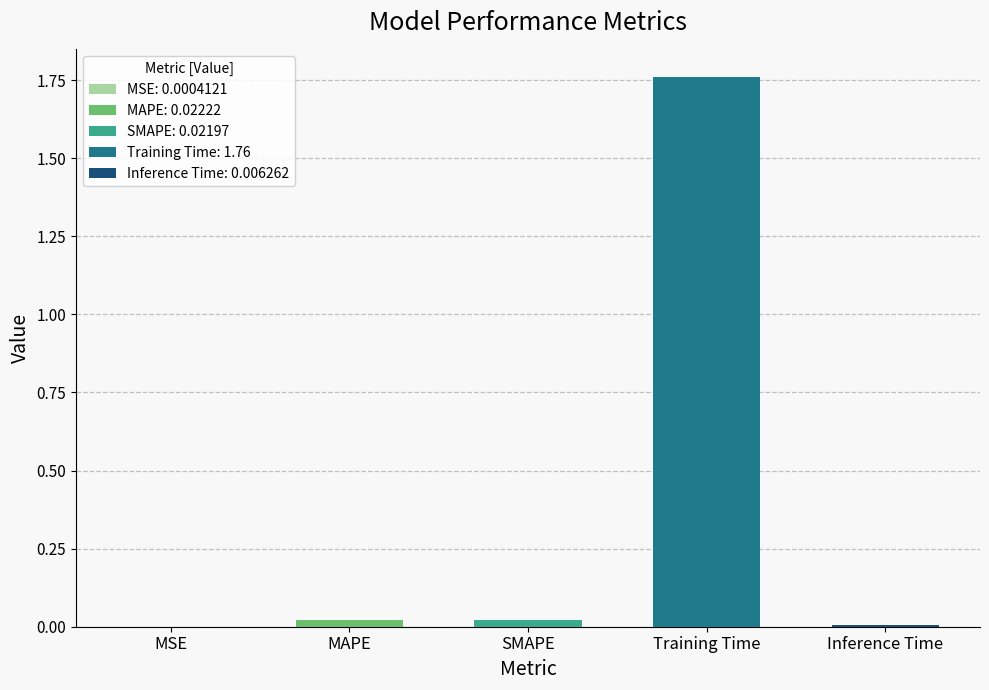

The chart shows a value of 1.2 at Training Time. True or false?

False